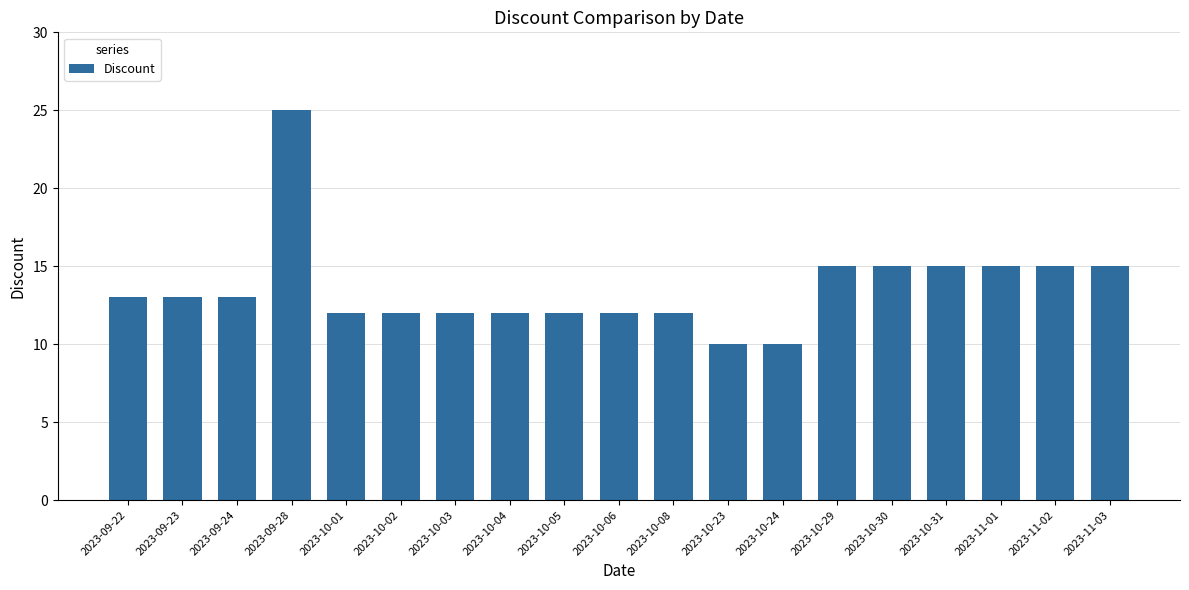

Reading right to left, extract all data points from this chart.

15	15	15	15	15	15	10	10	12	12	12	12	12	12	12	25	13	13	13